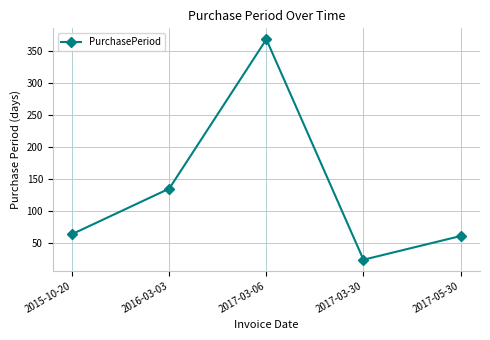

What is the sum of the values at 2017-03-30 and 2017-03-06?

392